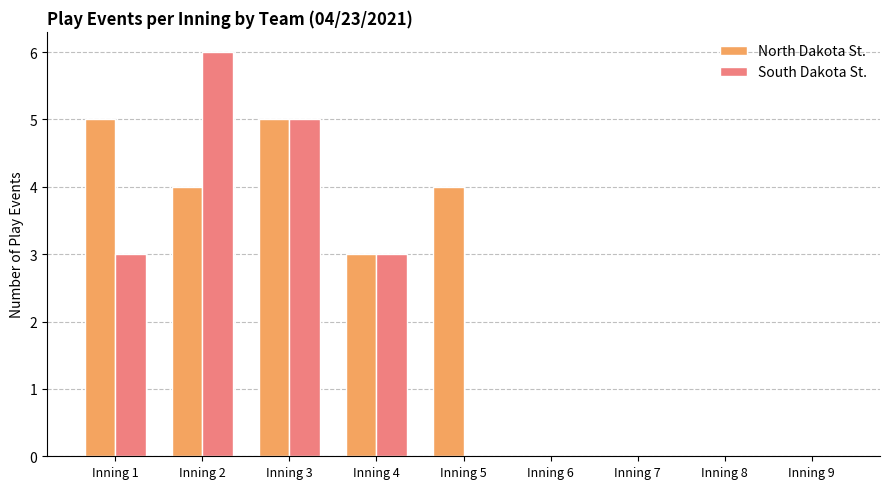

What are all the series names shown in the legend?

North Dakota St., South Dakota St.